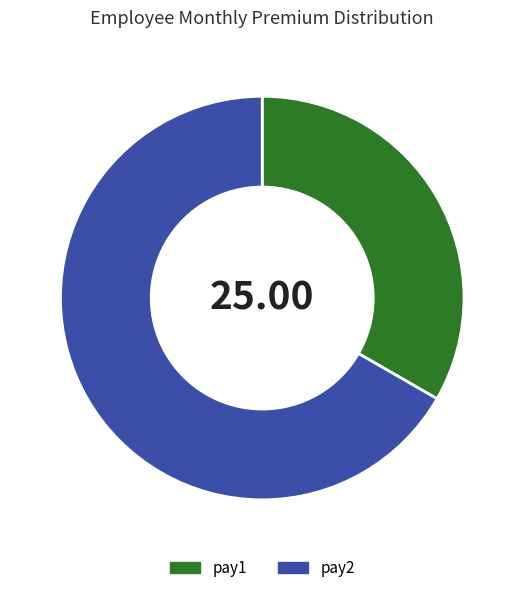

Which has a higher value, pay2 or pay1?

pay2